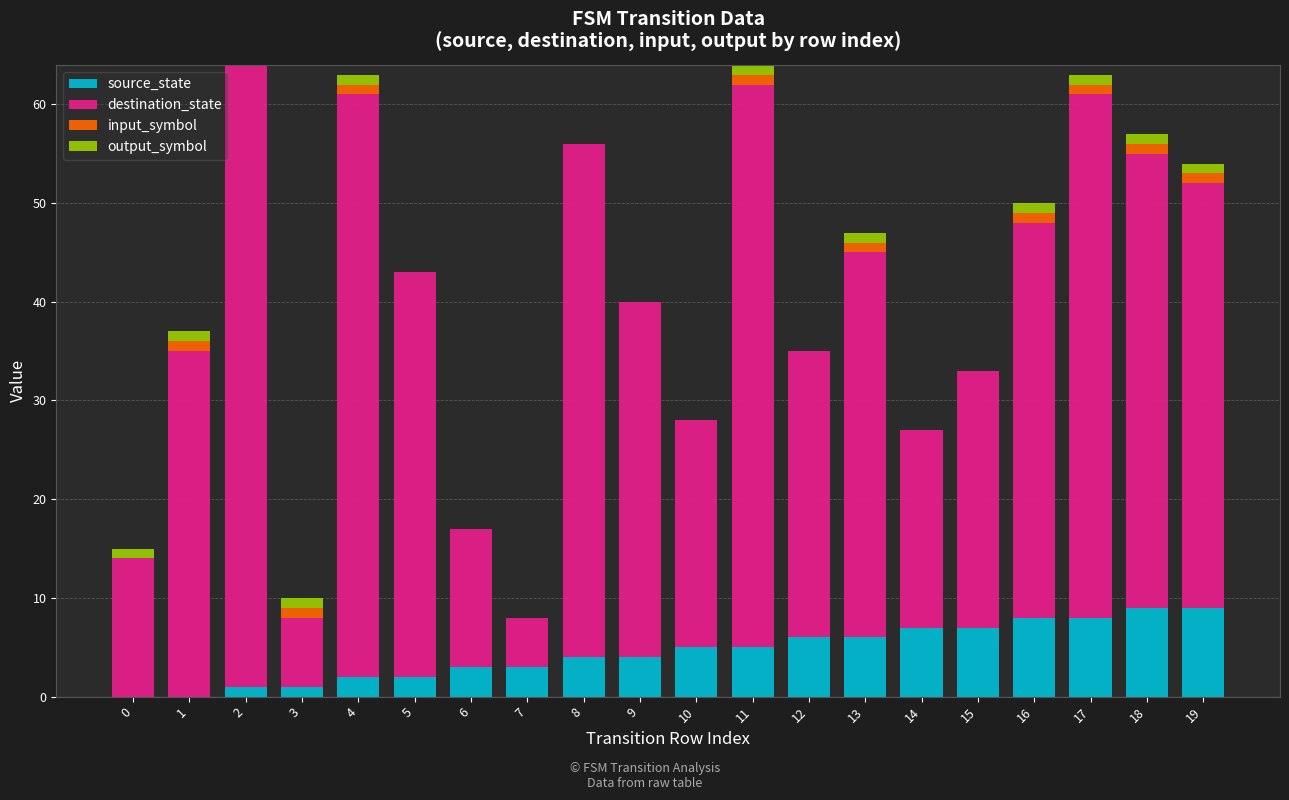

True or false: source_state has a value of 3 at 7.

True